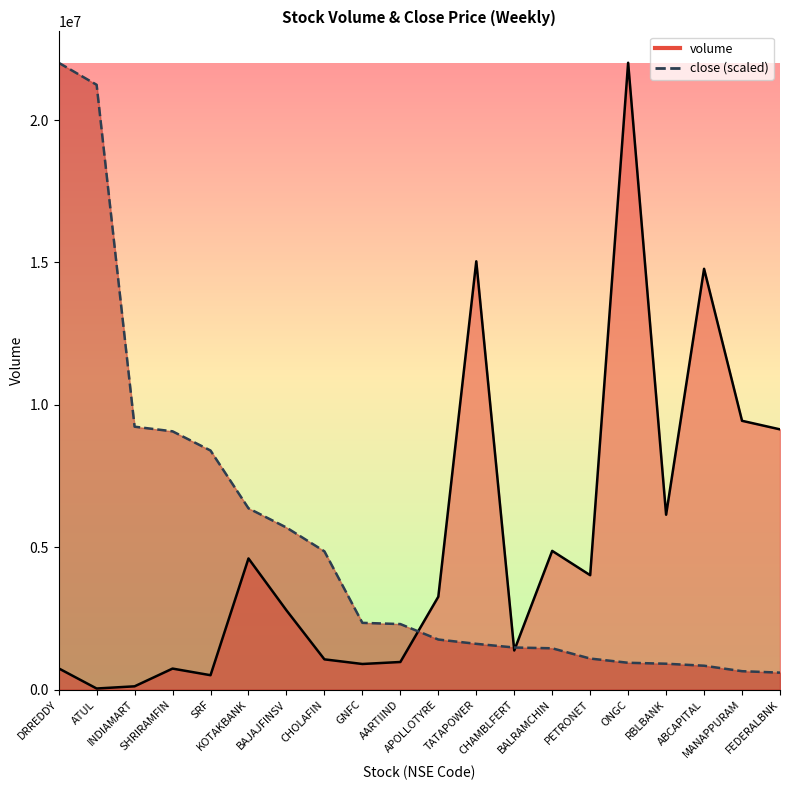

What is the value of the volume point at the 4th from the left?

741378.0